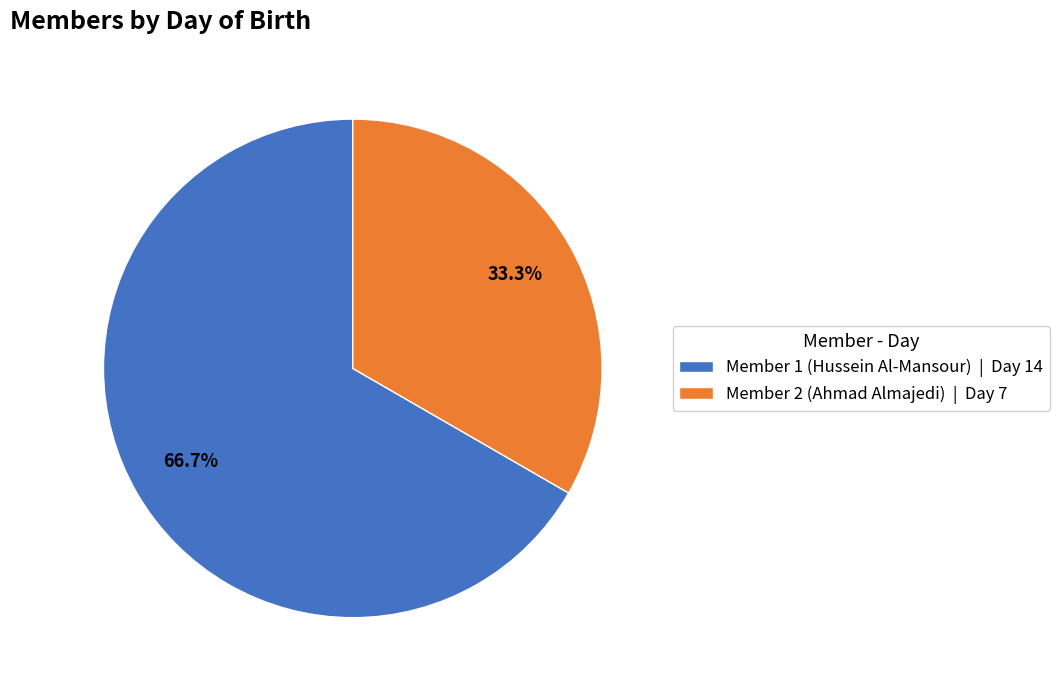

Is it true that Member 1 (Hussein Al-Mansour) is 60% of the pie?

False